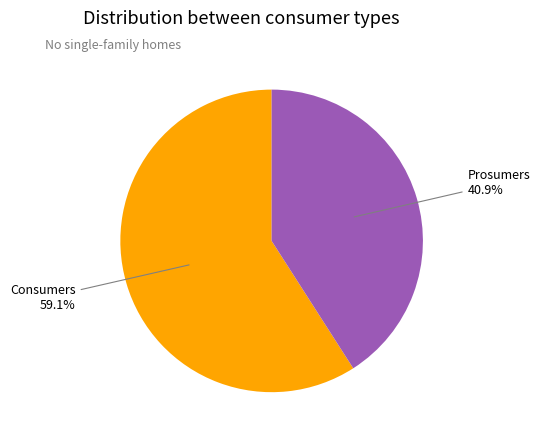

Is there a majority slice in this chart?

Yes